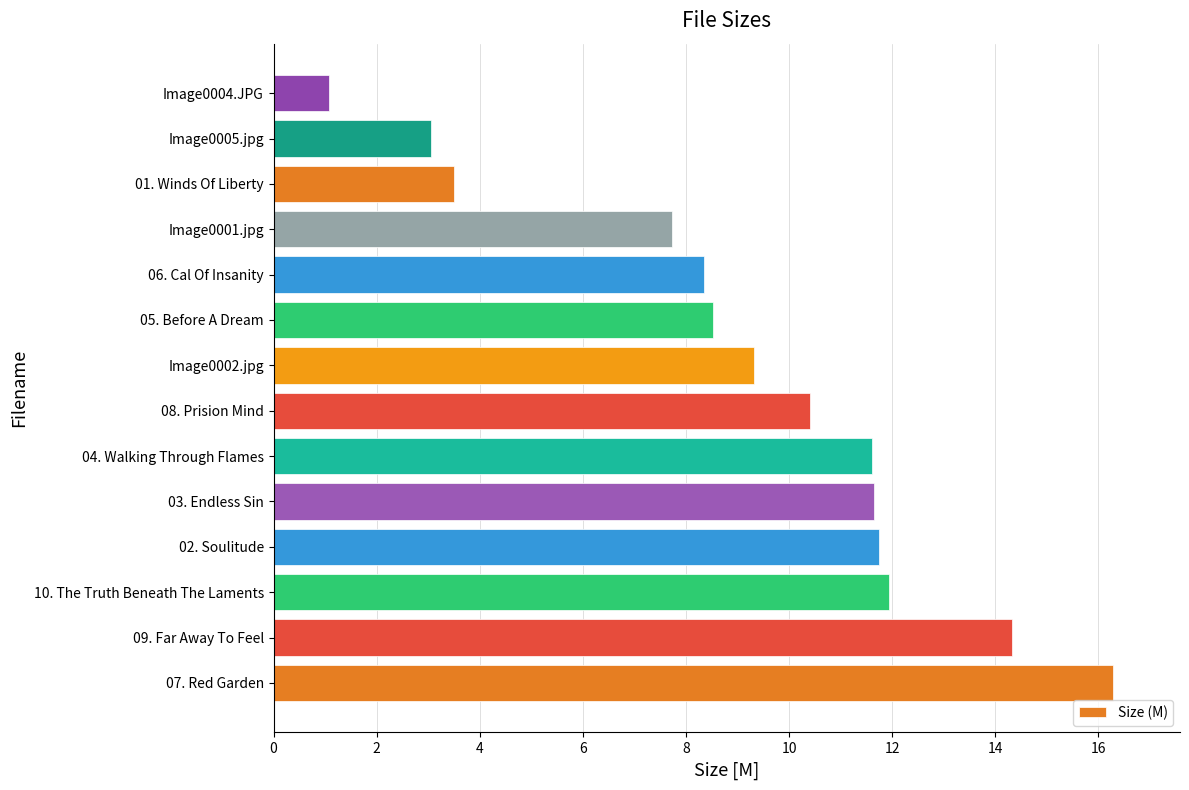

What is the difference between the maximum and minimum values?

15.2